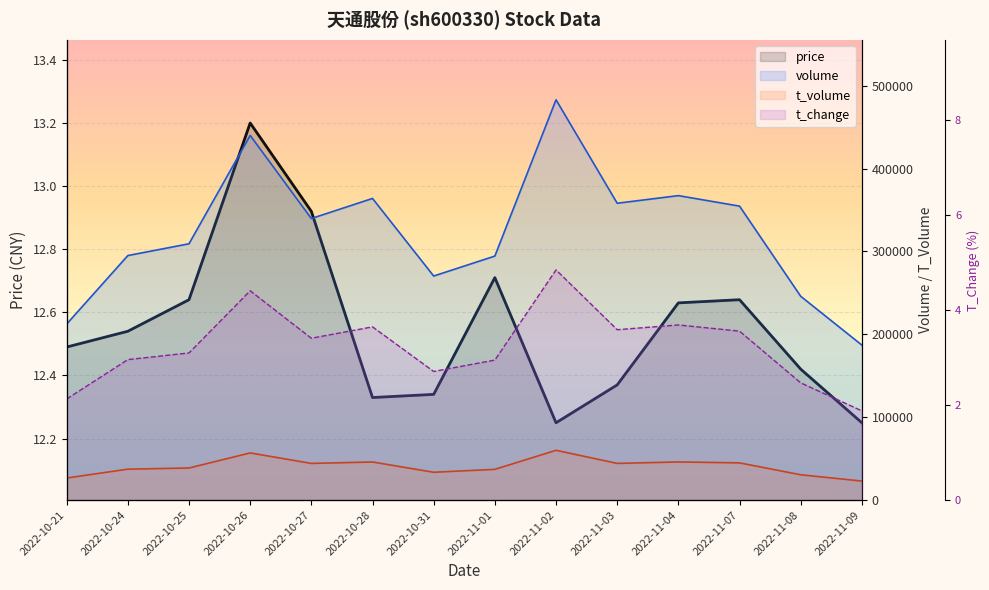

The value of price at 2022-11-04 is 12.6. True or false?

True